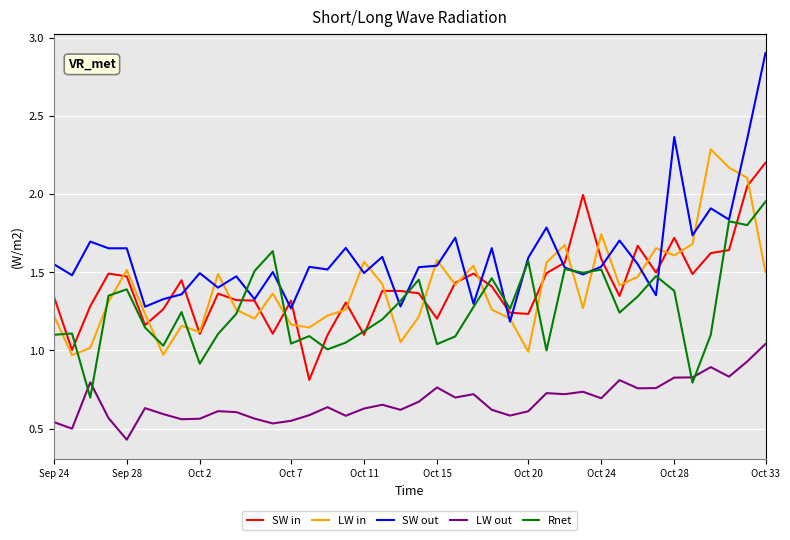

At how many categories does at least one series exceed 0?

40